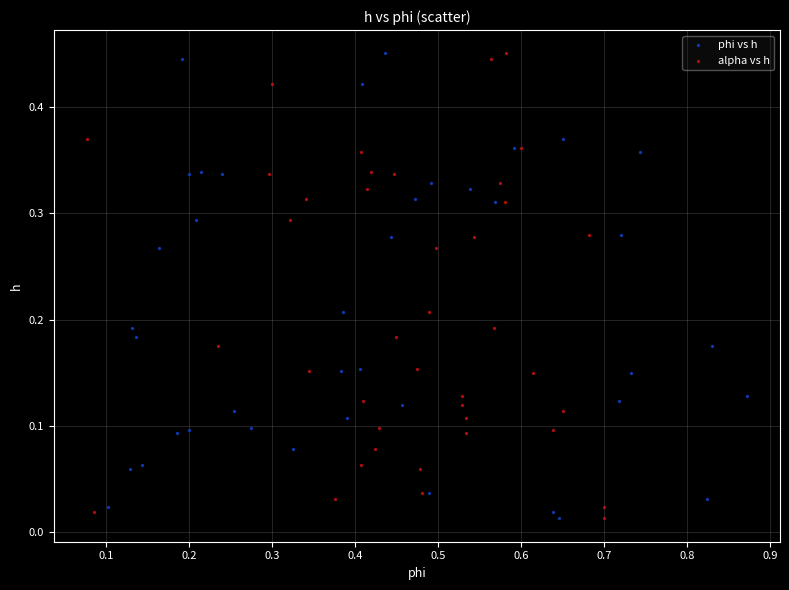

What are all the series names shown in the legend?

phi vs h, alpha vs h